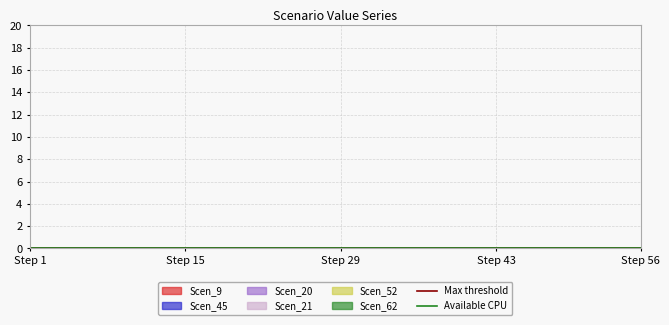

How many lines are shown in the chart?

2